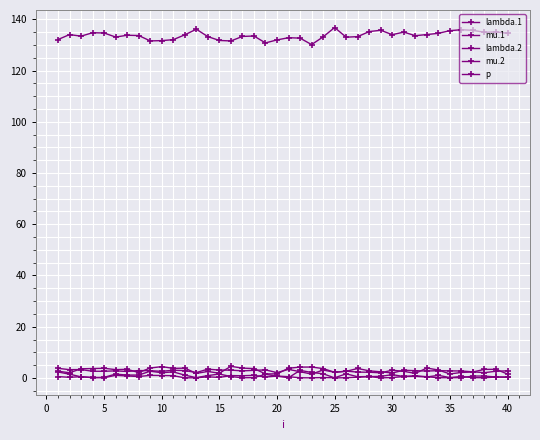

At which label is p closest to 133?

25